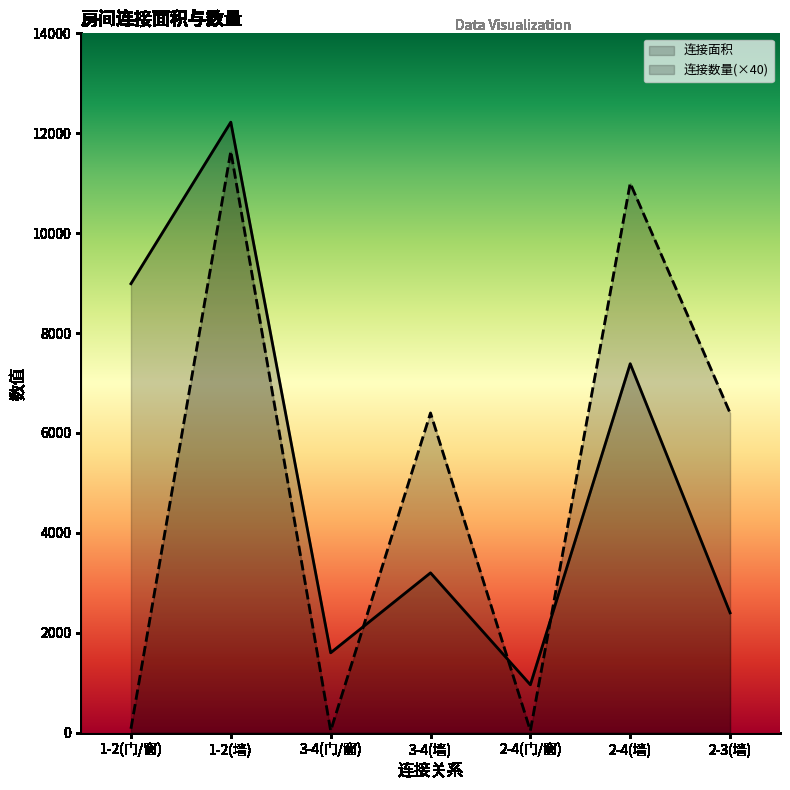

What is the label of the 4th point from the right?

3-4(墙)